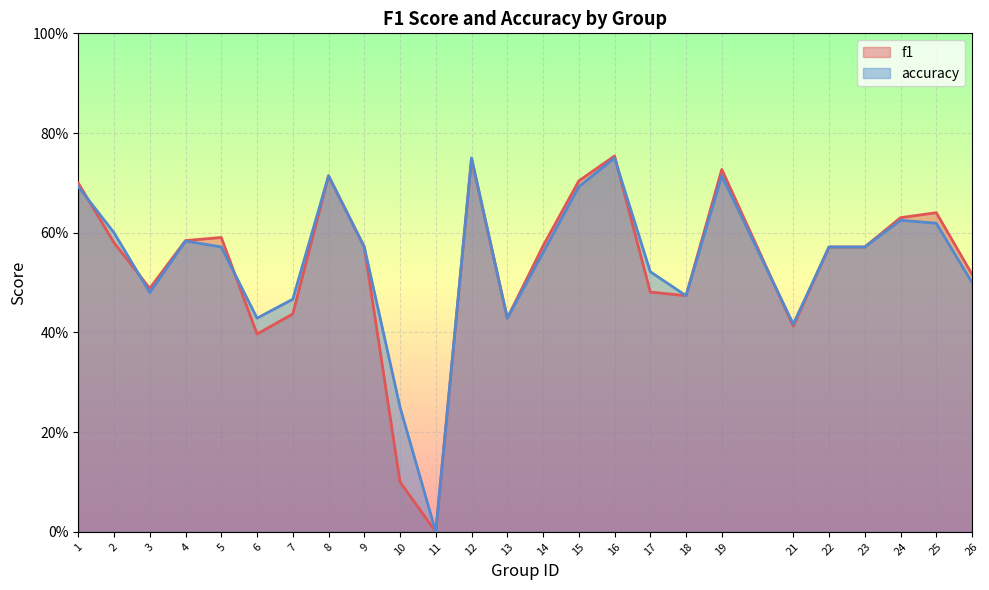

Where is the first local minimum for accuracy?

3